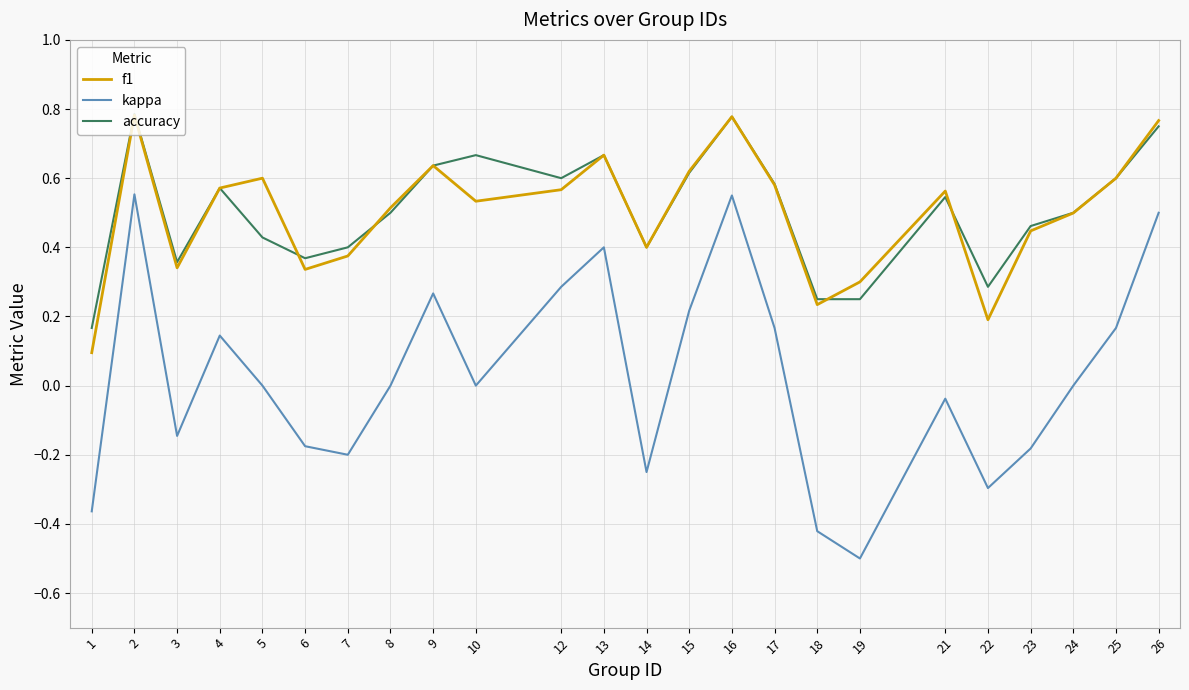

Which label corresponds to the smallest value in the chart?

19